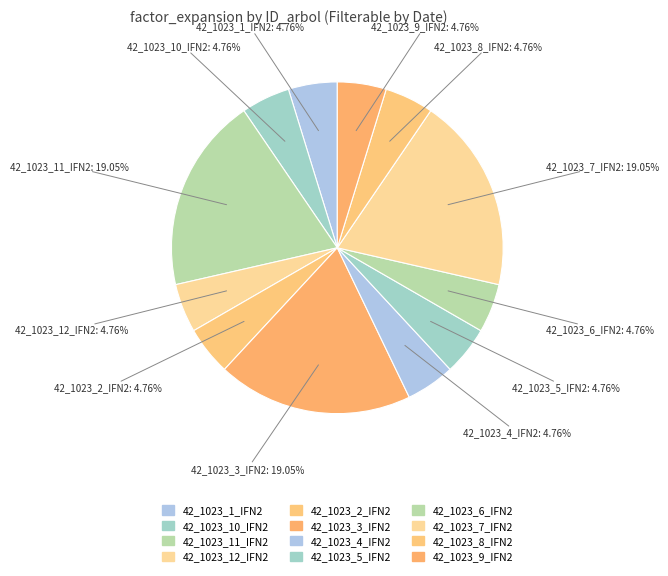

Is there any slice that represents more than half of the pie?

No